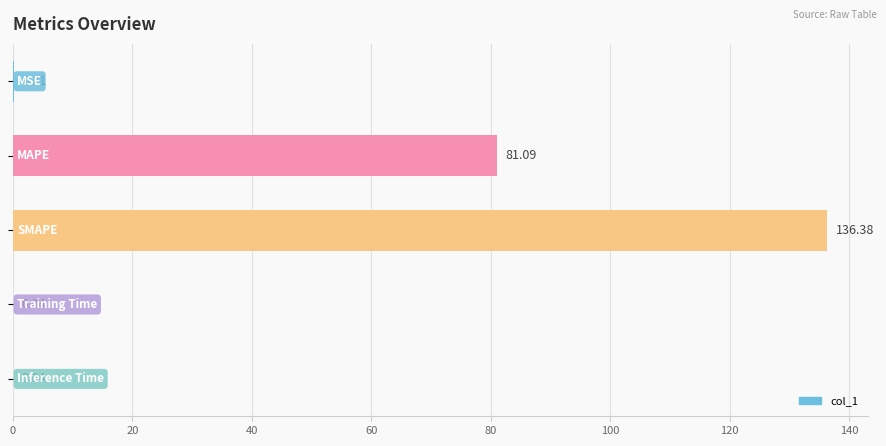

What is the sum of all values?

217.8